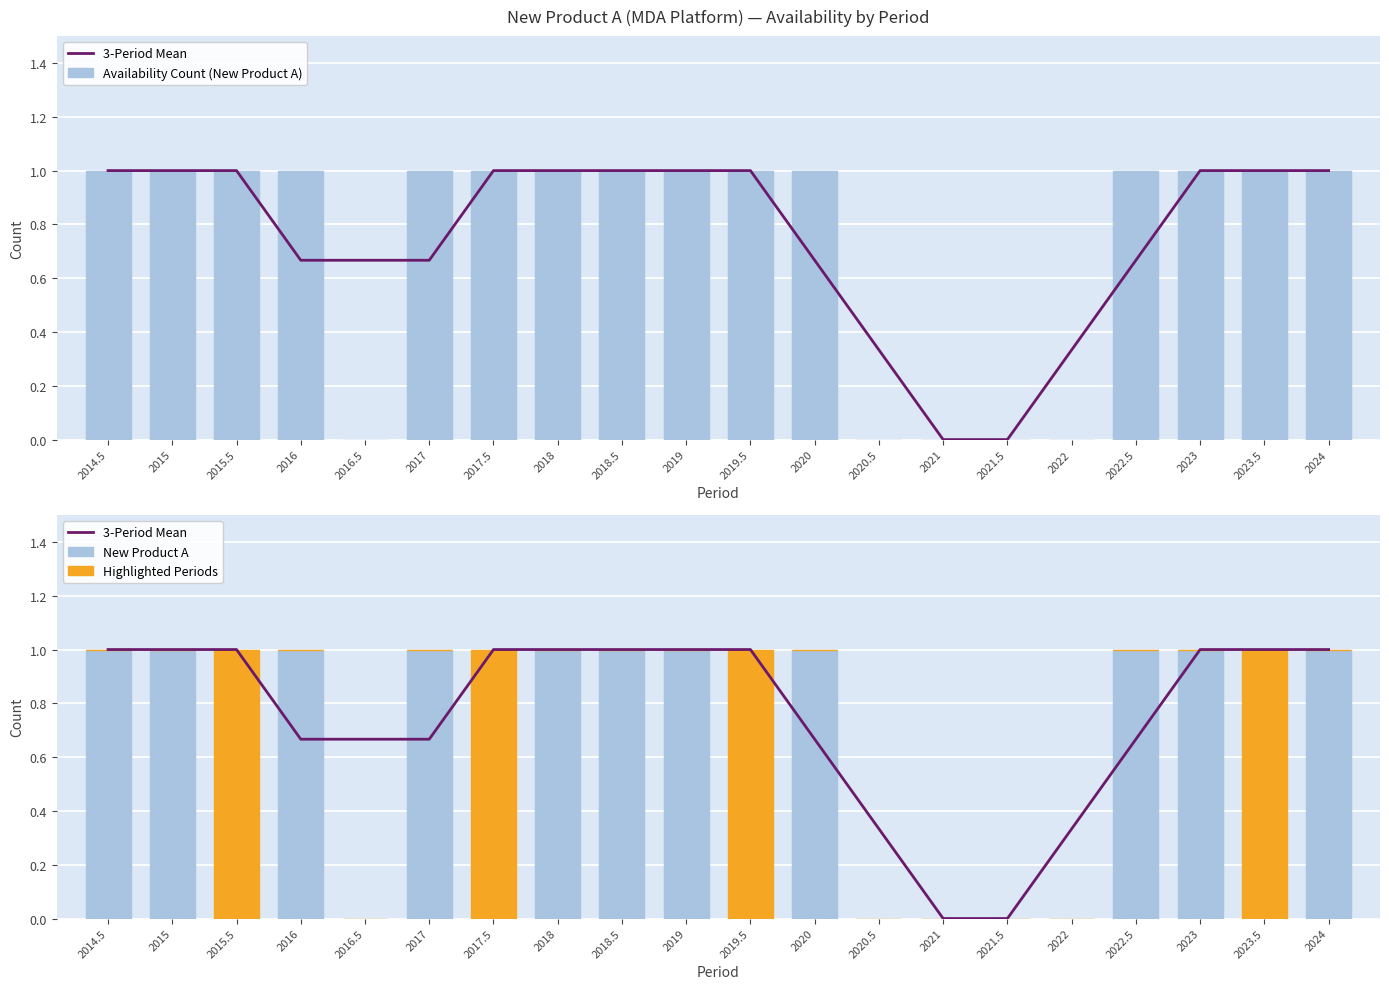

The value of 3-Period Mean at 2024 is 1.3. True or false?

False